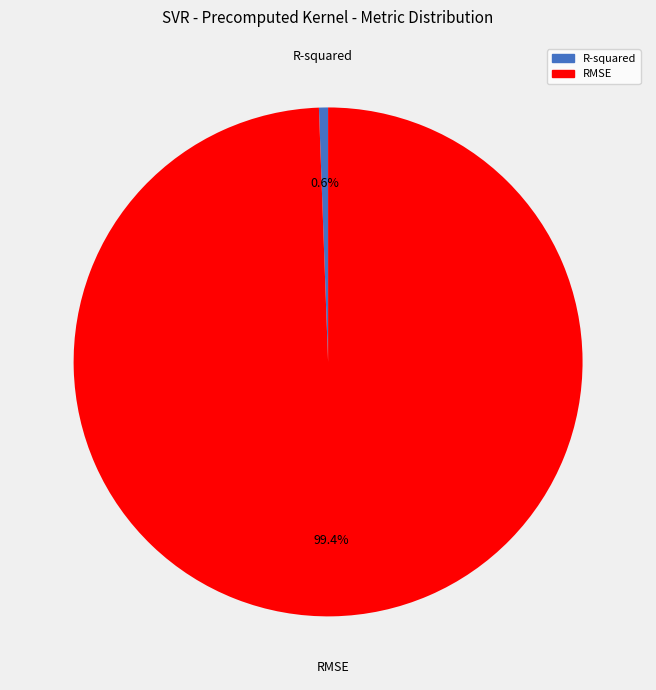

Which slice is the smallest?

R-squared